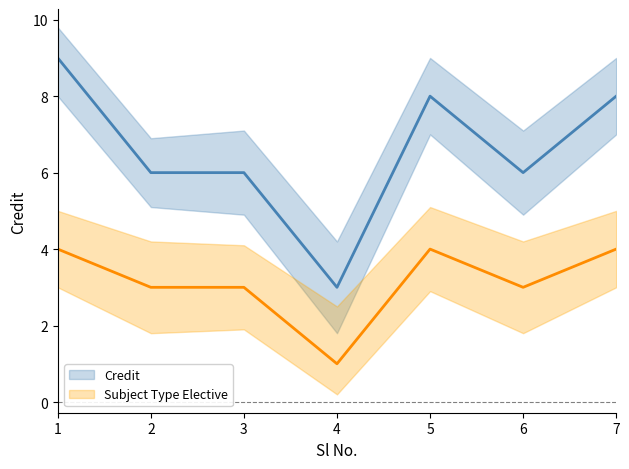

At which category does Credit reach its first local peak?

5